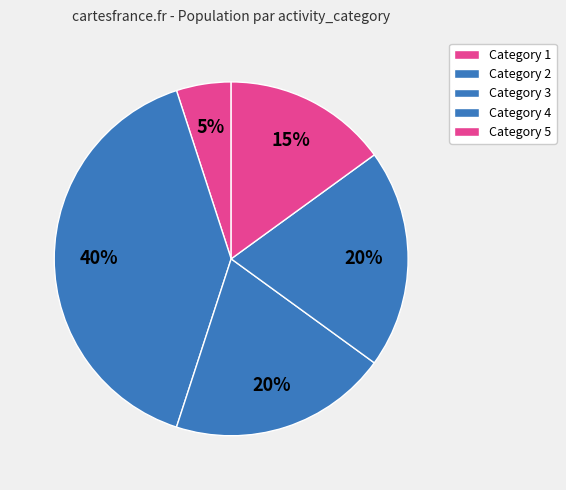

Rank the categories by value from lowest to highest.

1, 5, 4, 3, 2